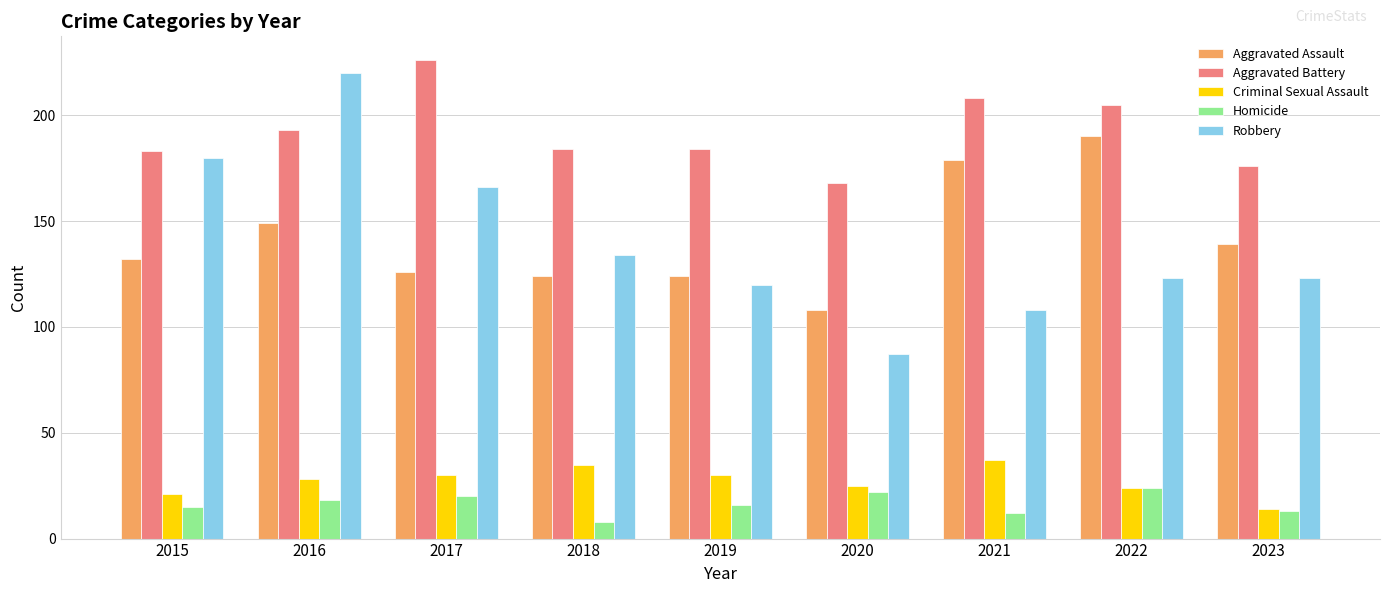

Which series changed the most between 2015 and 2017?

Aggravated Battery